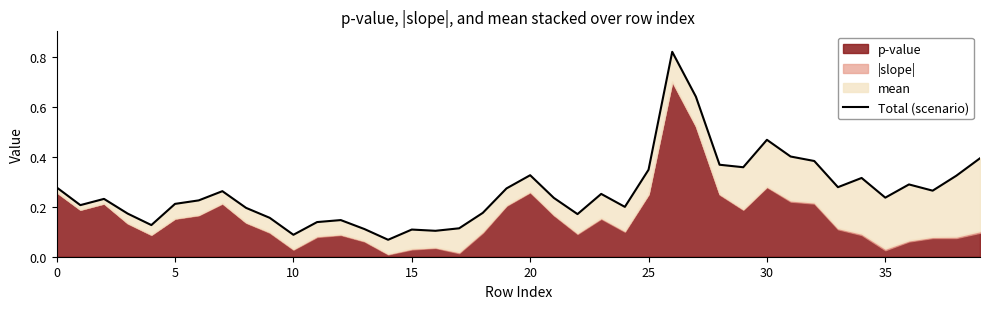

Which label corresponds to the smallest value in the chart?

14